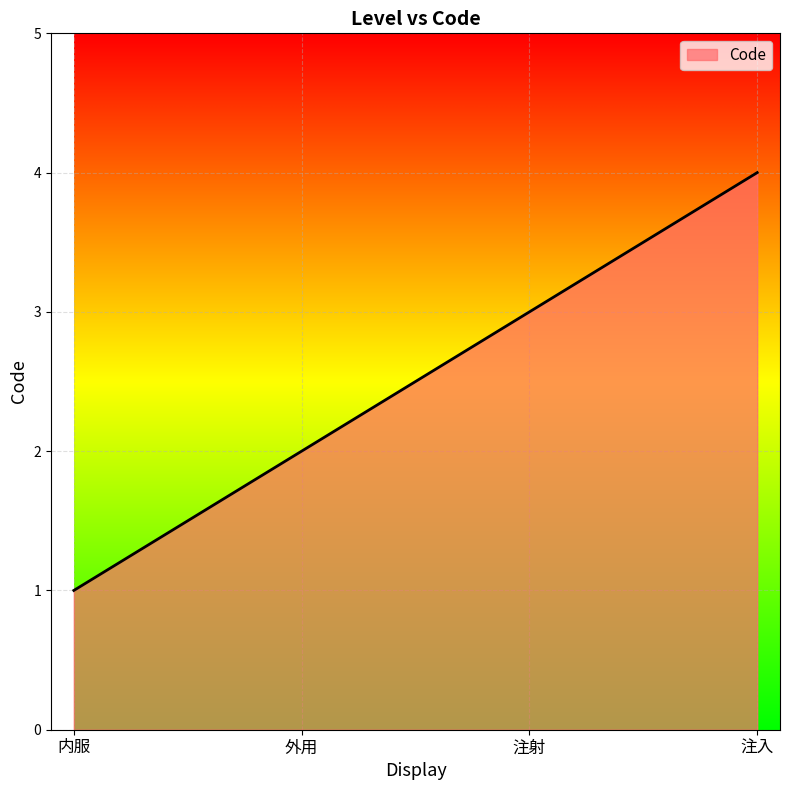

Reading left to right, extract all data points from this chart.

1	2	3	4